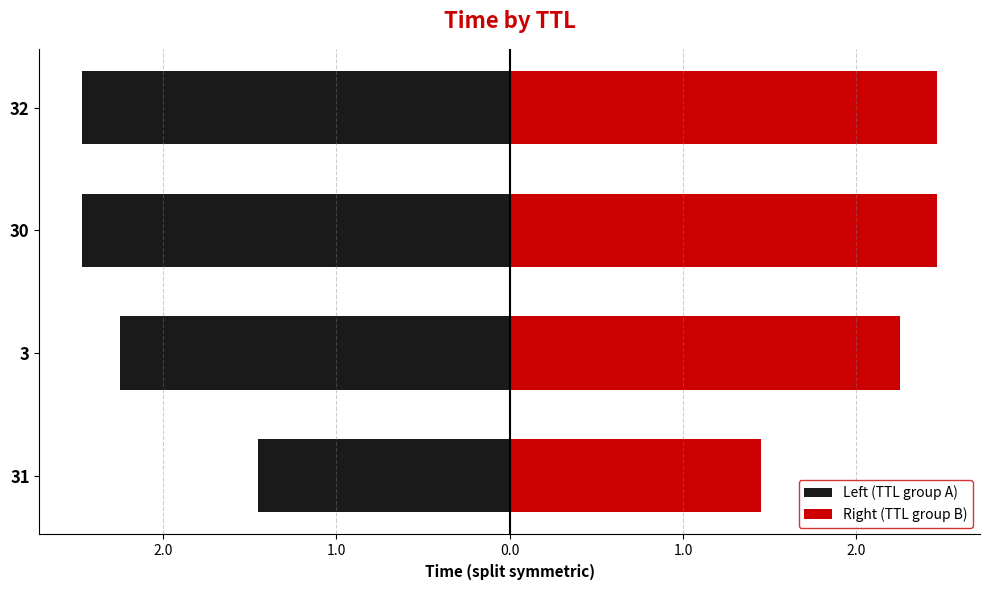

Rank the series by their maximum value, from highest to lowest.

Right (TTL group B), Left (TTL group A)